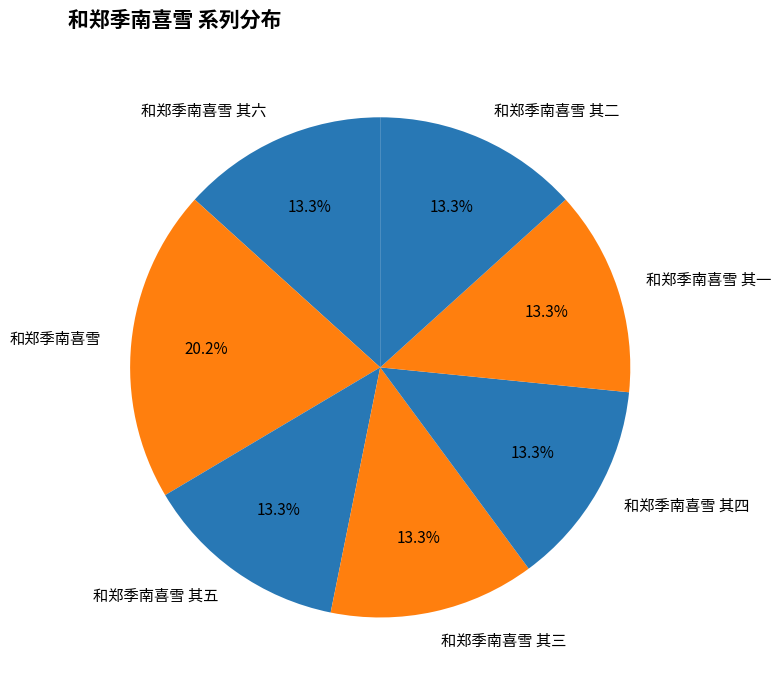

To the nearest percent, what percentage of the pie is 和郑季南喜雪 其五?

13%